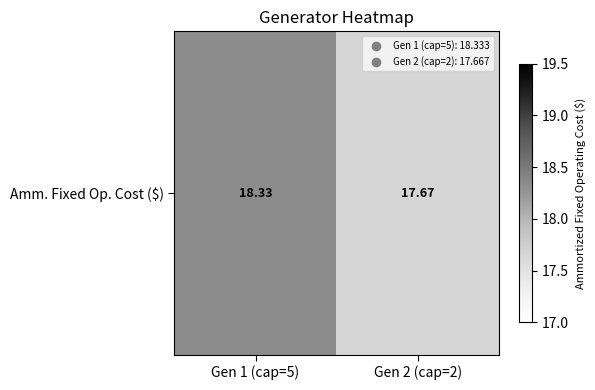

What is the change in value from Gen 1 (cap=5) to Gen 2 (cap=2)?

-0.7